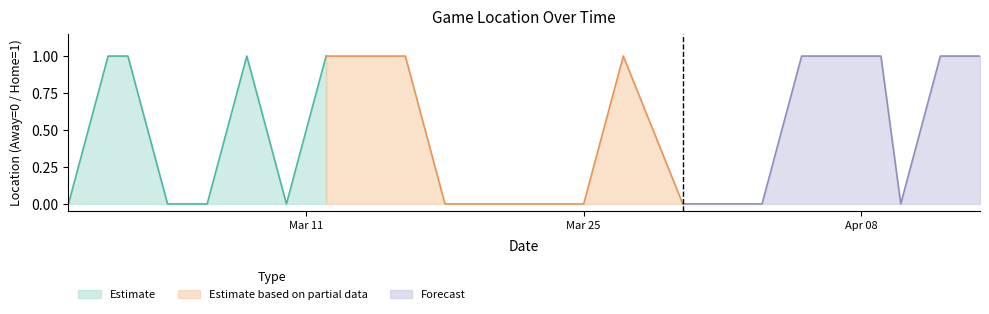

What is the sum of the values at 2024-03-02 and 2024-04-12?

2